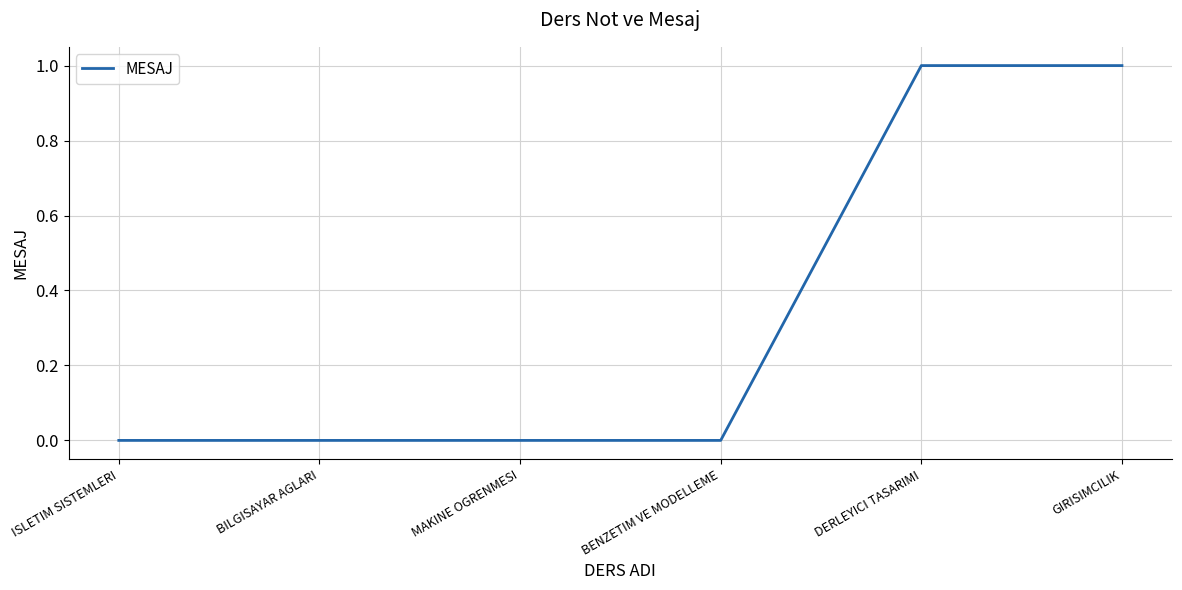

The chart shows a value of 1 at BILGISAYAR AGLARI. True or false?

False